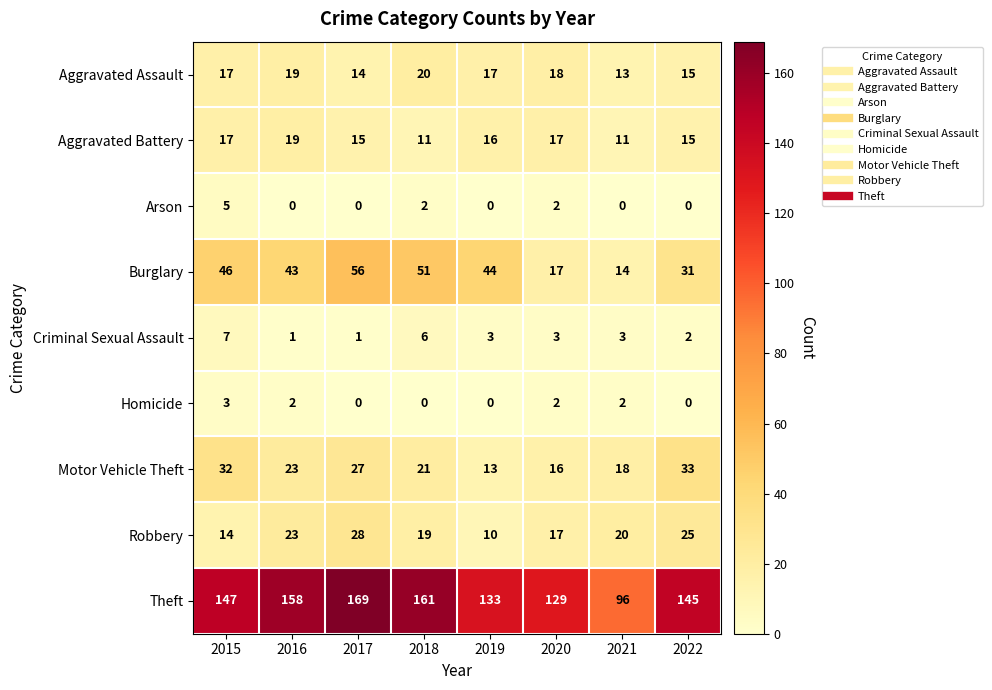

The Aggravated Battery series shows 17 at 2020. True or false?

True